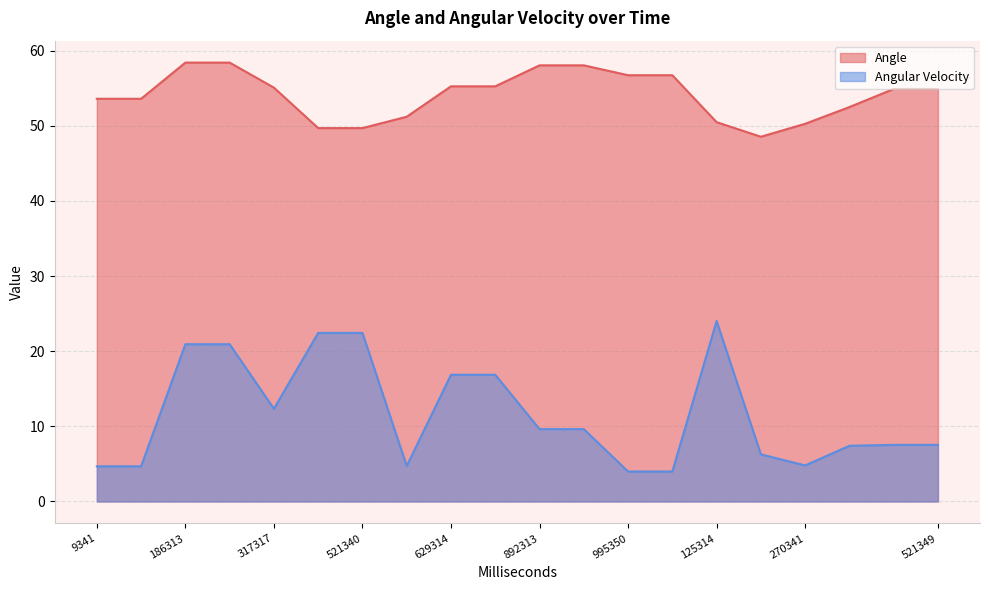

What is the total value across all series at 521349?

62.4